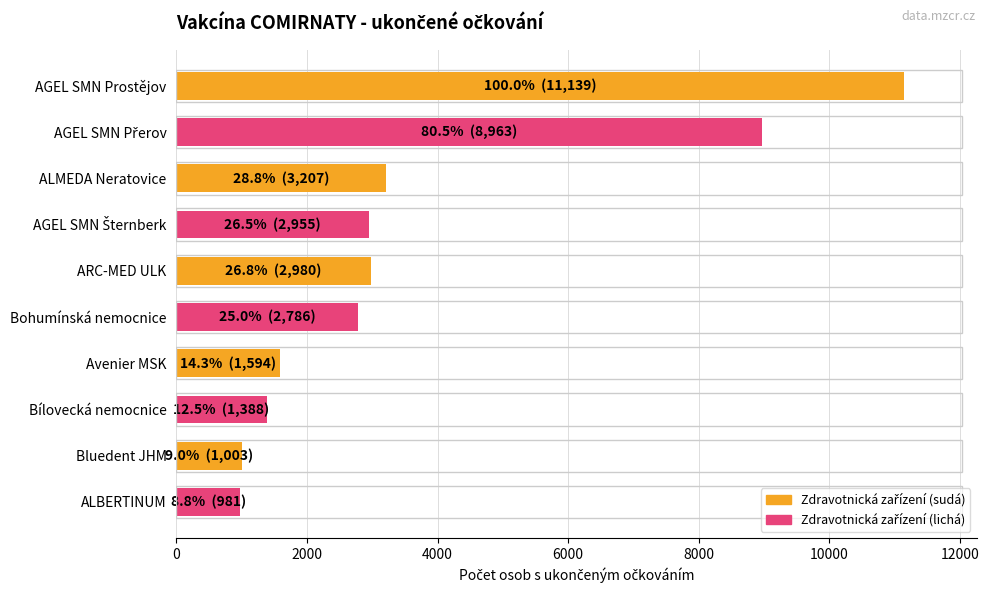

The value at Bohumínská nemocnice is 2786. True or false?

True